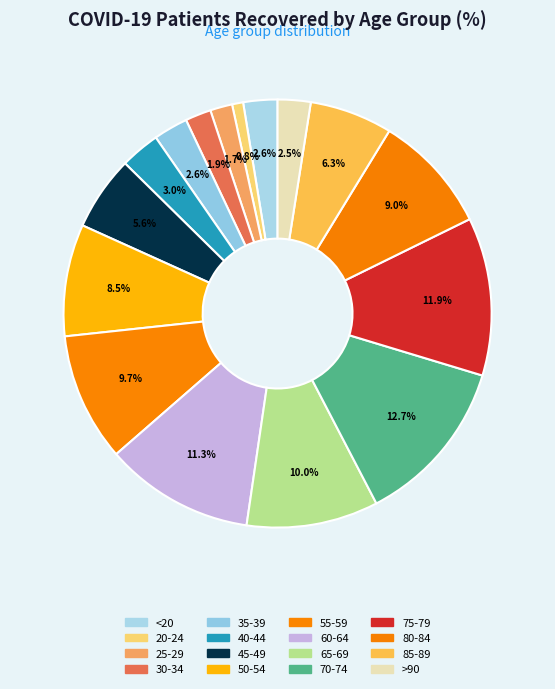

Count the number of slices in the pie.

16